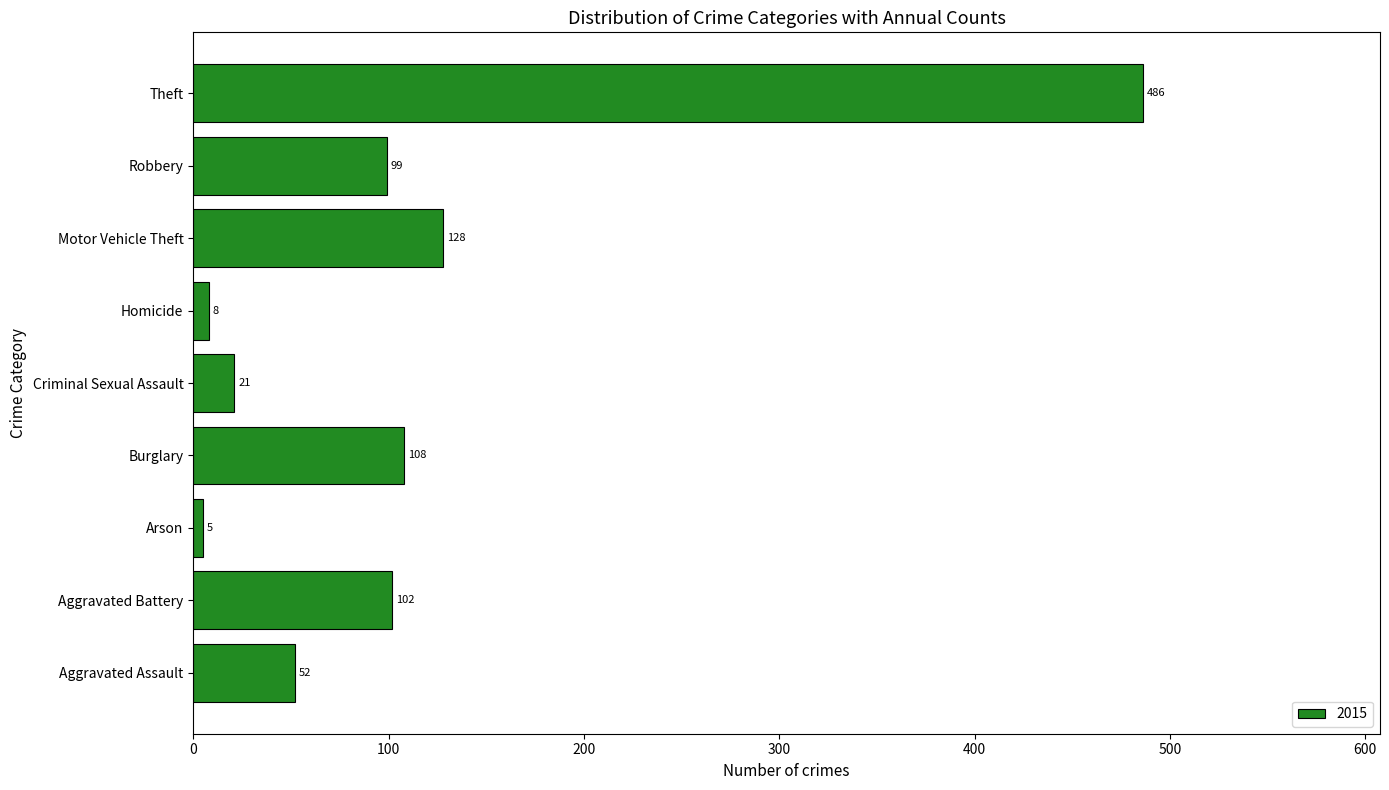

True or false: the data shows 5 at Arson.

True